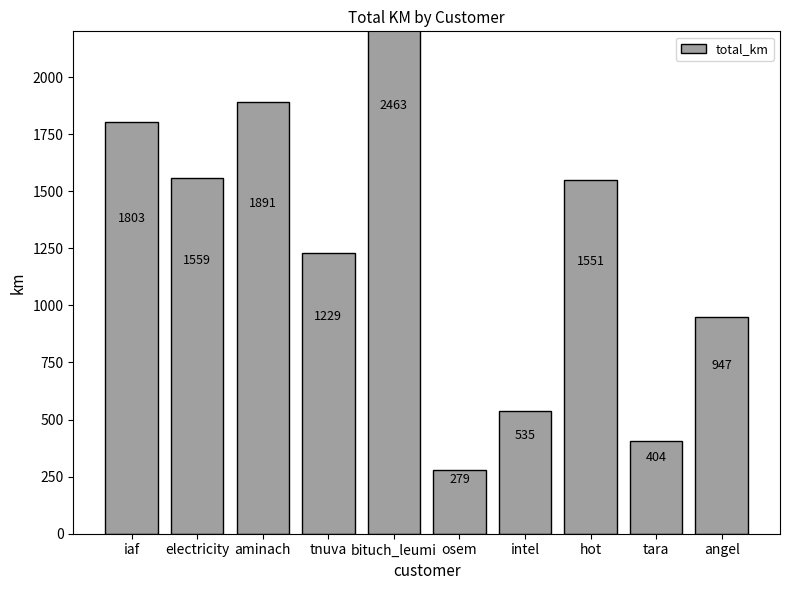

What is the sum of the values at osem and hot?

1829.3